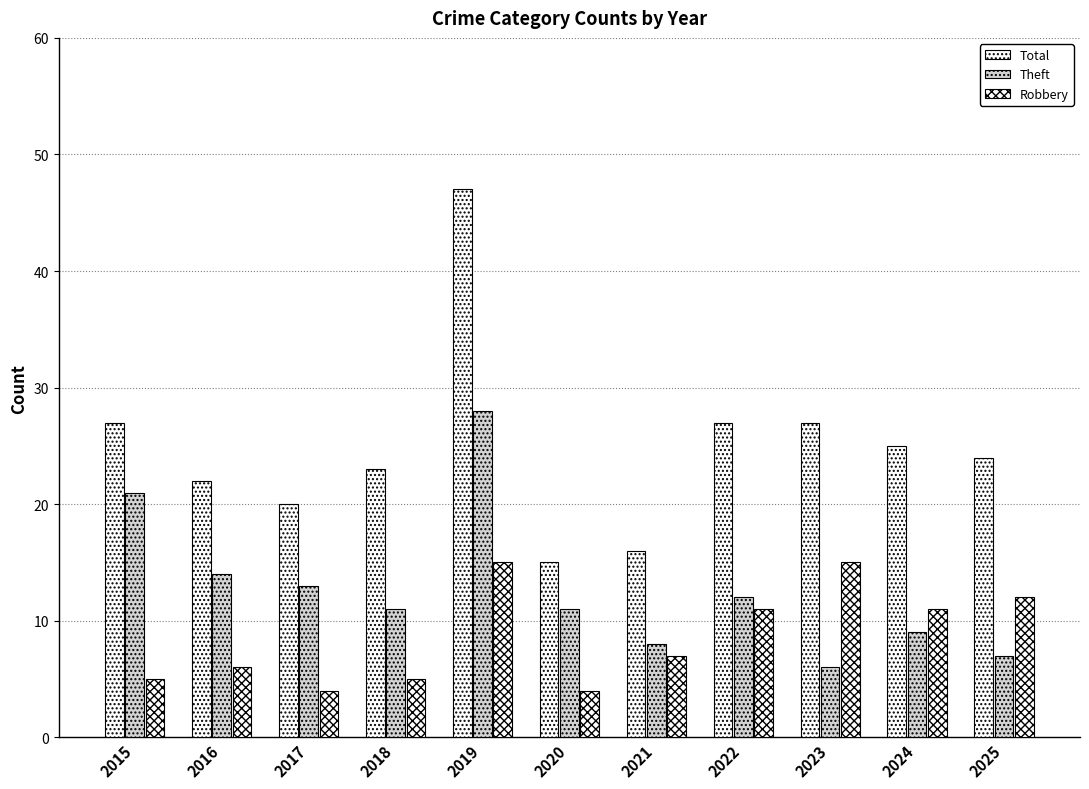

Are the bars horizontal?

No